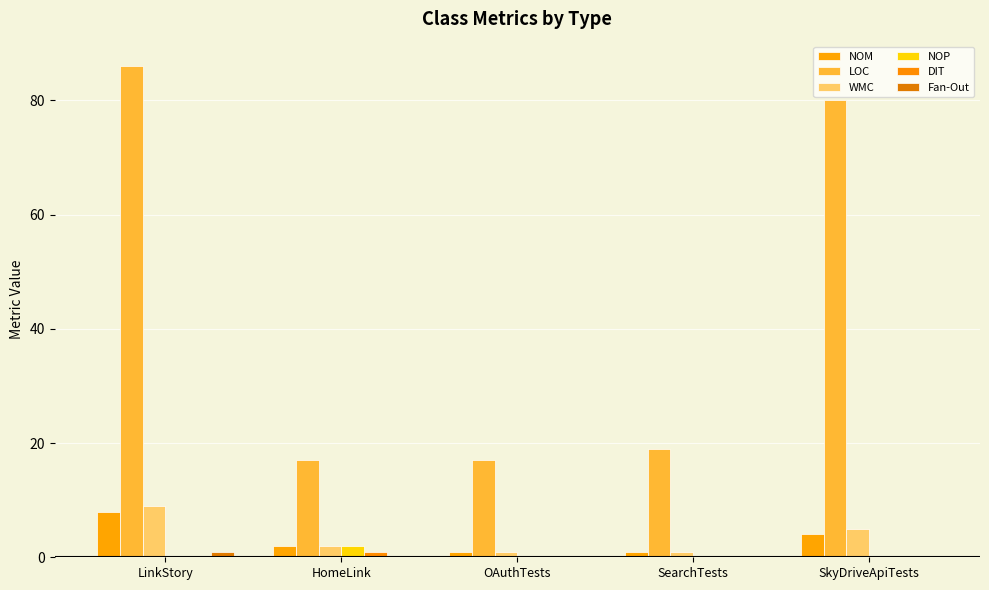

Does the chart contain stacked bars?

No